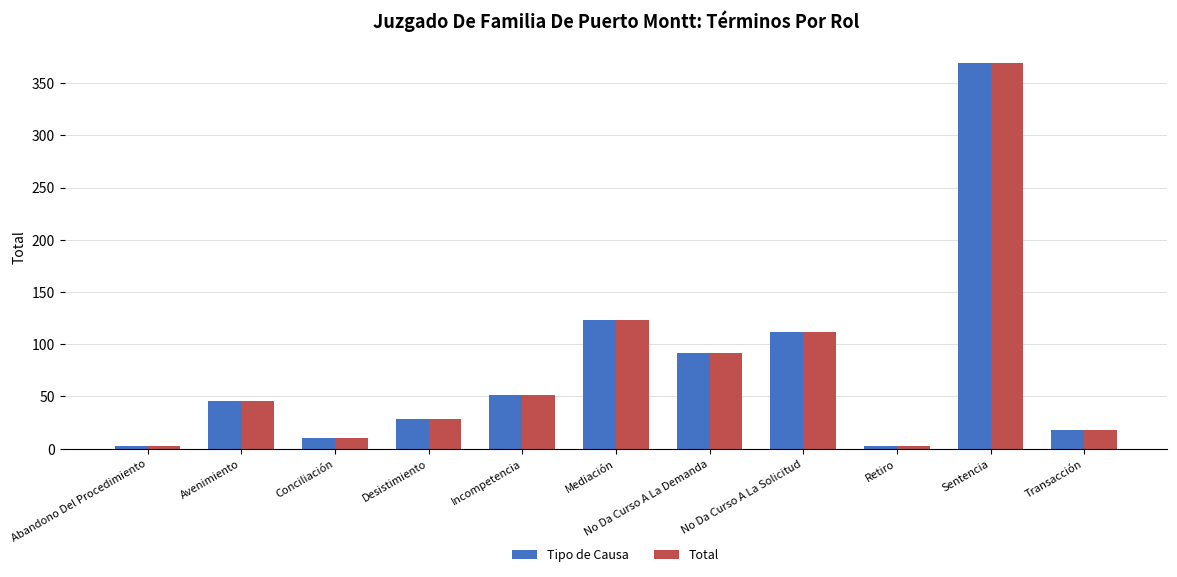

Which category has the highest value in the Total series?

Sentencia